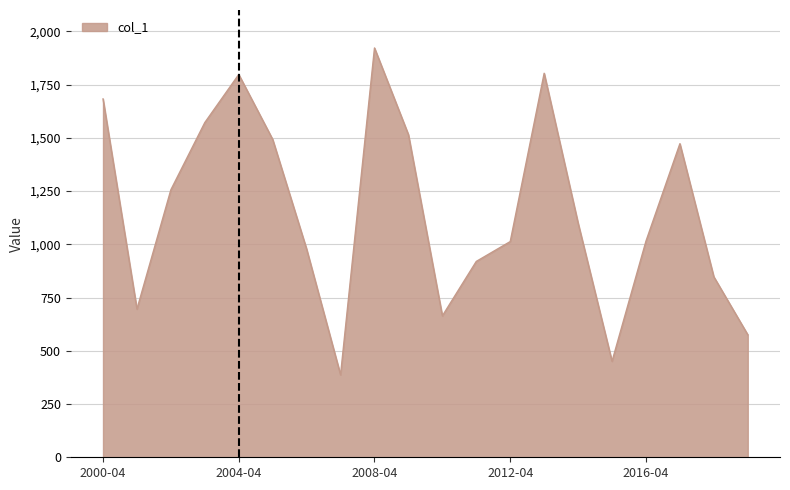

What is the maximum value shown in the chart?

1921.8